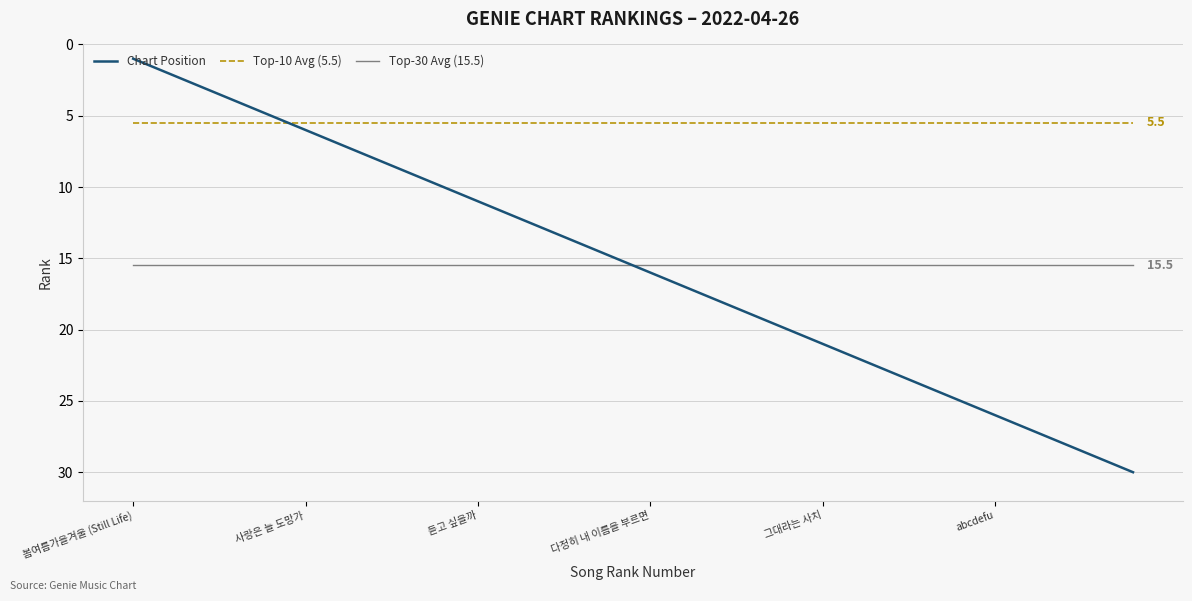

What is the minimum value for Chart Position?

1.0